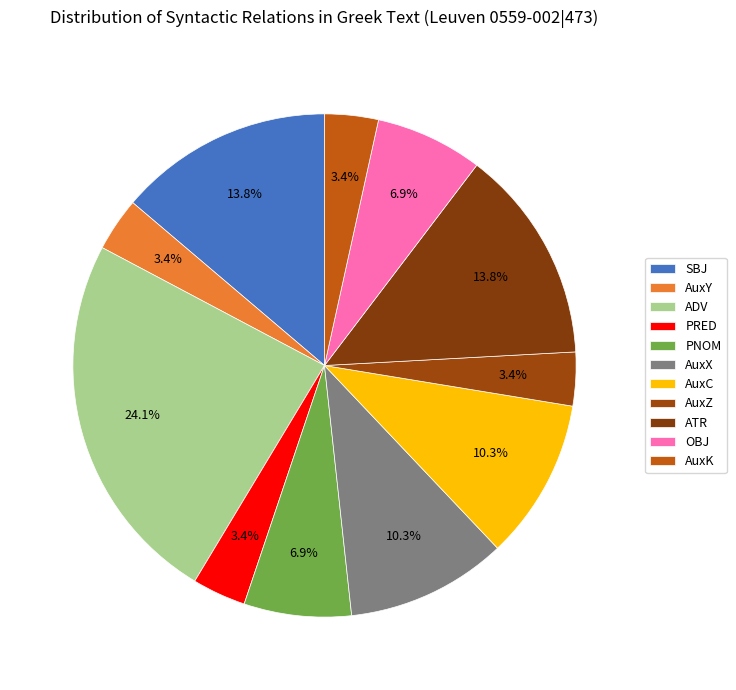

Does ATR represent more than half of the total?

No